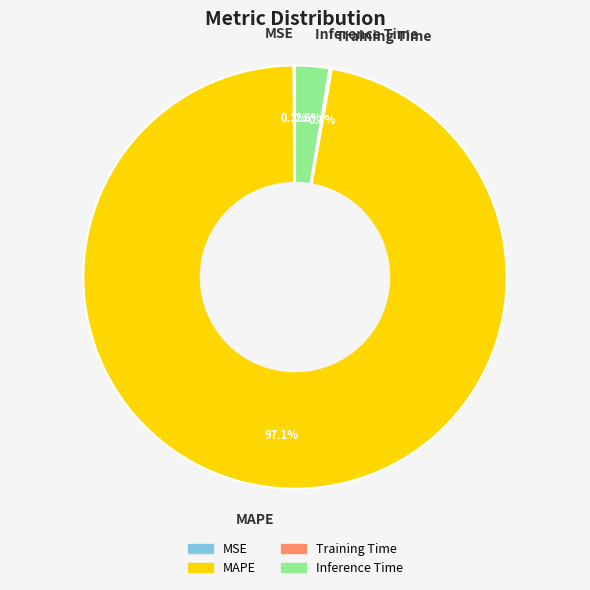

Do Inference Time and MAPE together represent more than half of the pie?

Yes